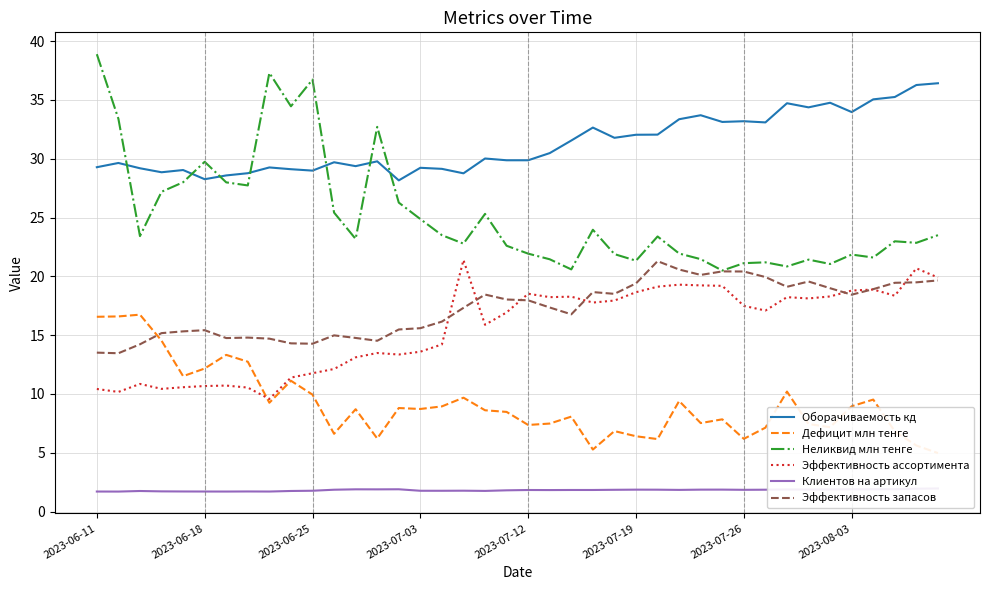

Is it true that Неликвид млн тенге equals 24.9 at 2023-07-03?

True